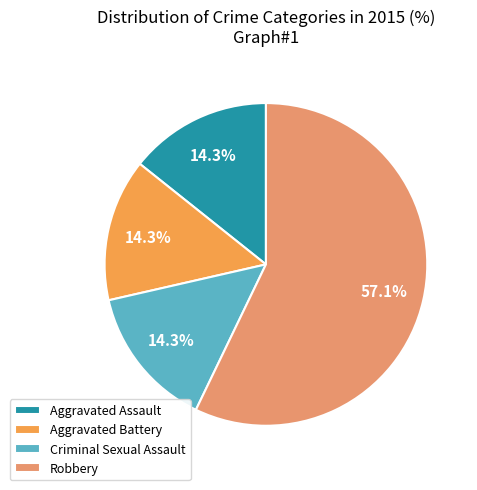

What percentage do Criminal Sexual Assault and Aggravated Assault together represent?

28.6%